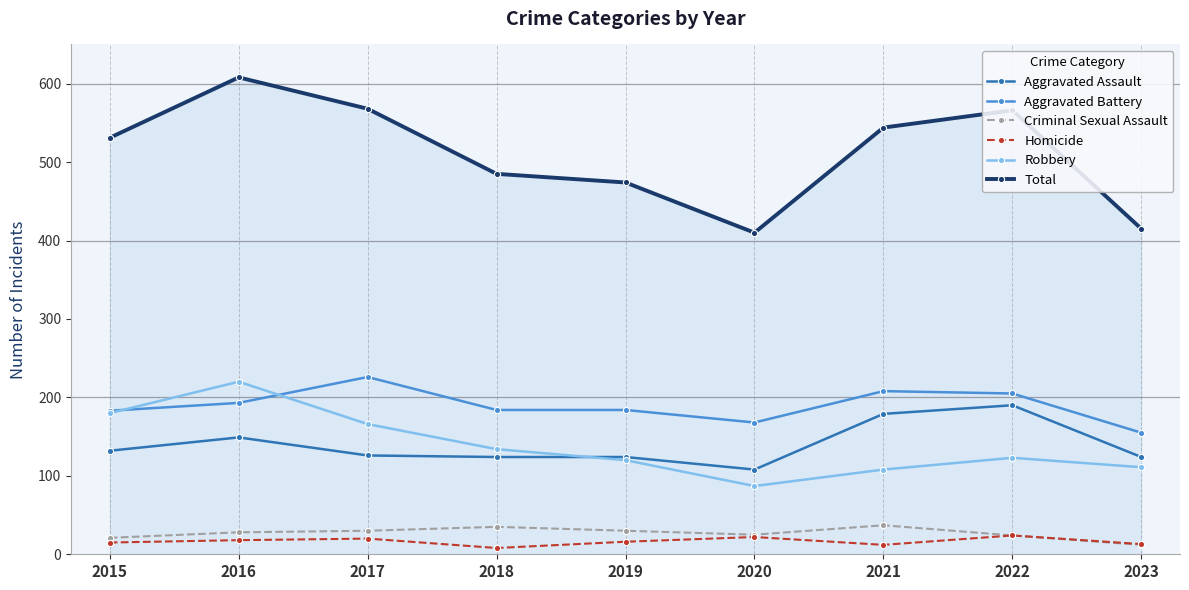

True or false: Homicide has more than 0 points higher than both neighbors.

True